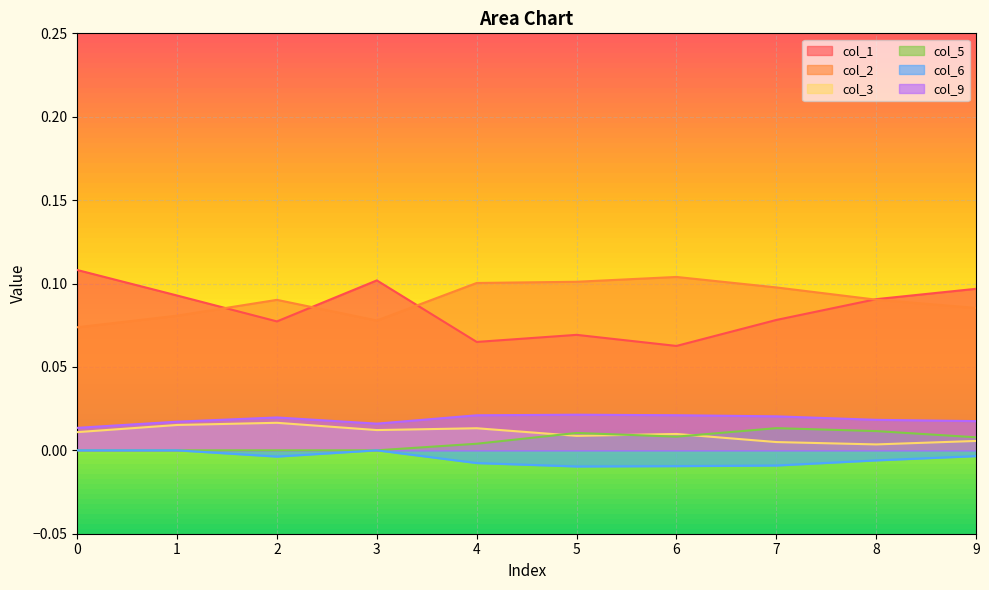

Count the number of data series in this chart.

6